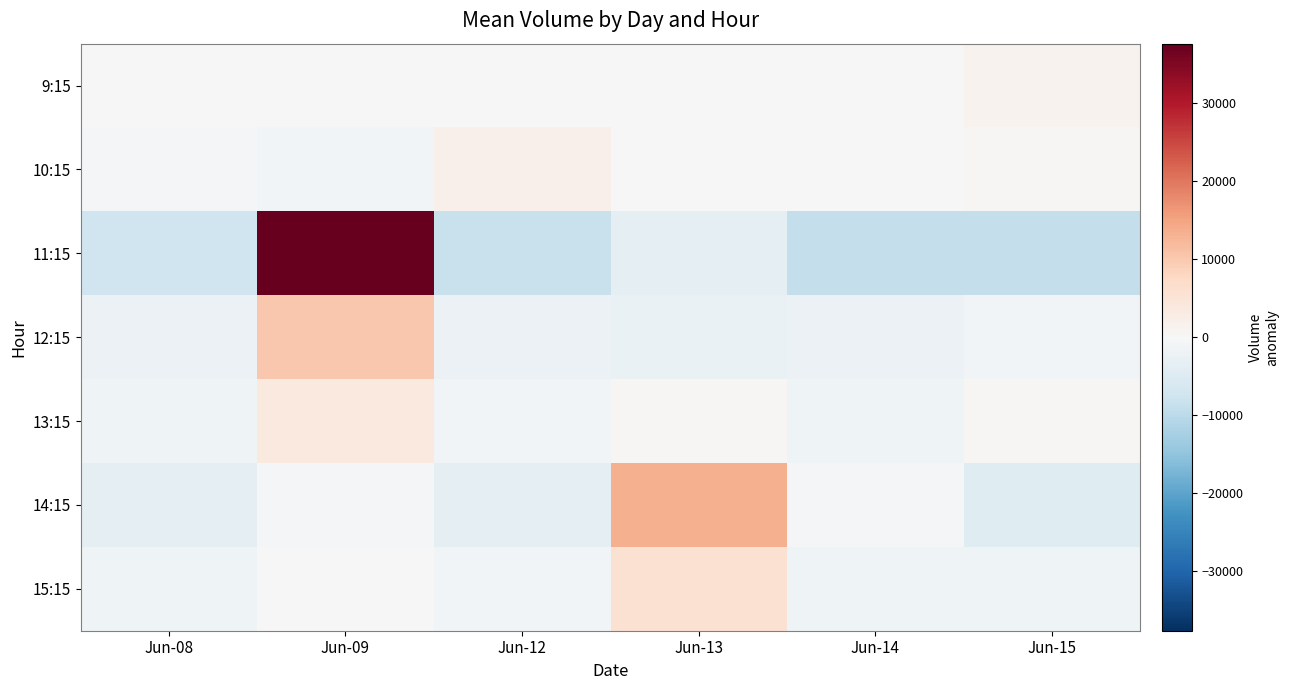

At which category is the sum across all series the highest?

Jun-09